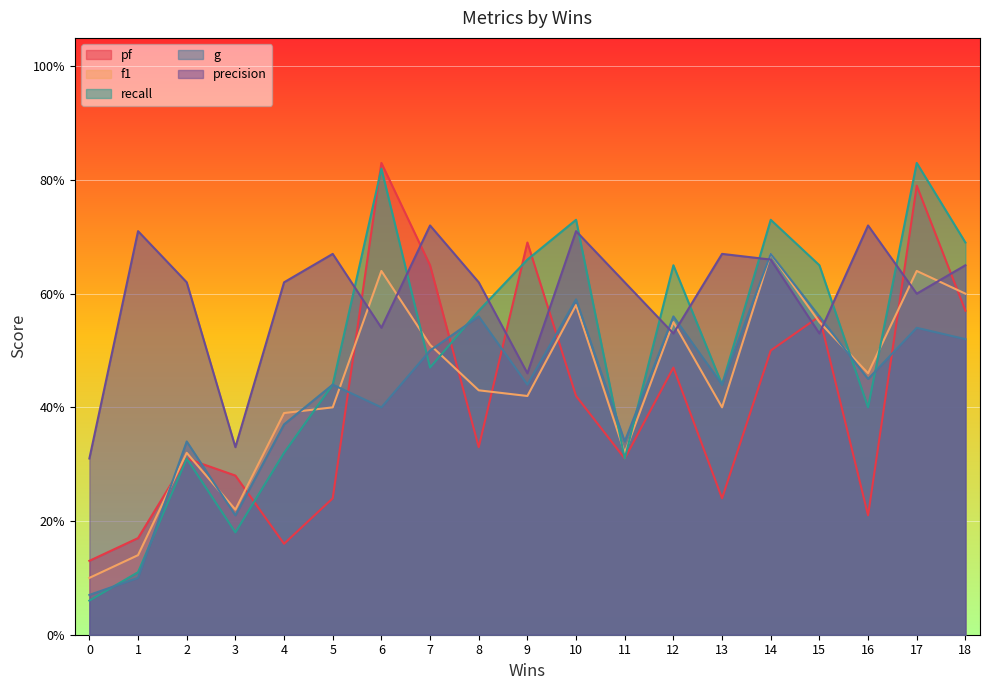

Reading left to right, what are all the values shown in this chart?

pf: 0.1	0.2	0.3	0.3	0.2	0.2	0.8	0.7	0.3	0.7	0.4	0.3	0.5	0.2	0.5	0.6	0.2	0.8	0.6
f1: 0.1	0.1	0.3	0.2	0.4	0.4	0.6	0.5	0.4	0.4	0.6	0.3	0.6	0.4	0.7	0.6	0.5	0.6	0.6
recall: 0.1	0.1	0.3	0.2	0.3	0.4	0.8	0.5	0.6	0.7	0.7	0.3	0.7	0.4	0.7	0.7	0.4	0.8	0.7
g: 0.1	0.1	0.3	0.2	0.4	0.4	0.4	0.5	0.6	0.4	0.6	0.3	0.6	0.4	0.7	0.6	0.5	0.5	0.5
precision: 0.3	0.7	0.6	0.3	0.6	0.7	0.5	0.7	0.6	0.5	0.7	0.6	0.5	0.7	0.7	0.5	0.7	0.6	0.7